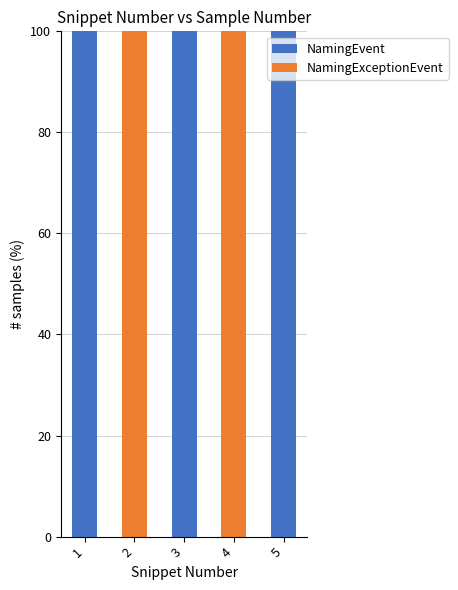

Is it true that NamingEvent equals 100 at 5?

True